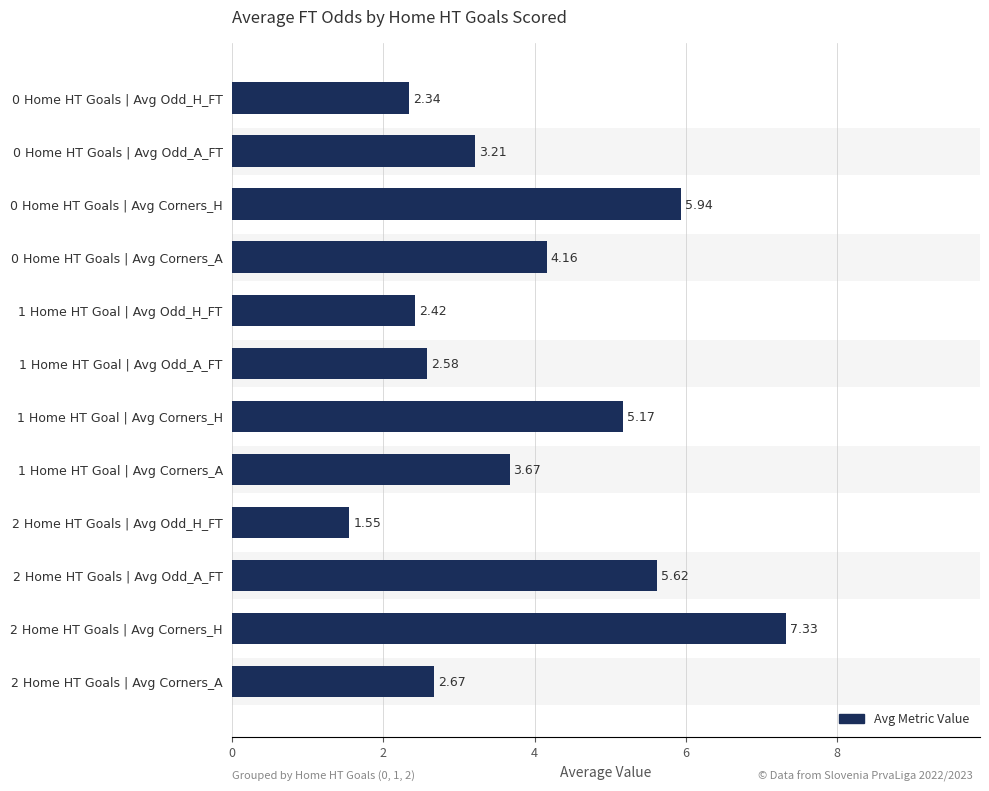

True or false: the data shows 4.1 at 1 Home HT Goal | Avg Odd_A_FT.

False